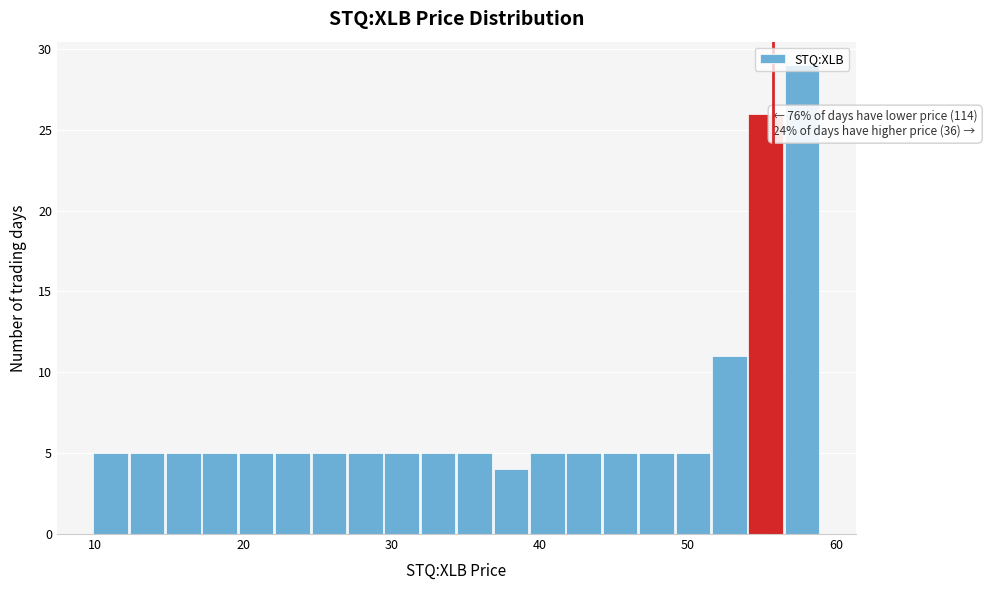

Read against the x-axis, roughly where is the centre of the tallest bar?

58